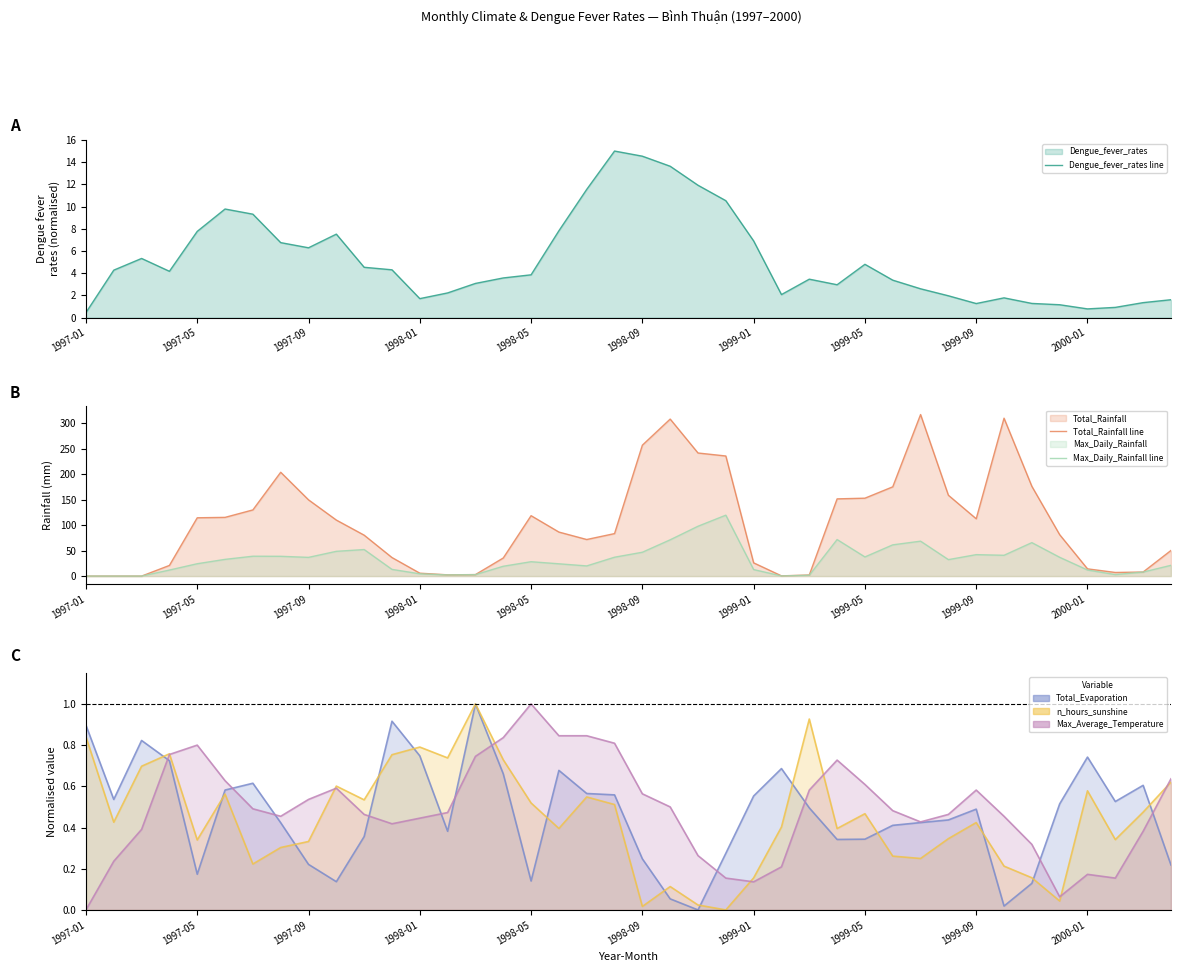

Rank the series at 27 from highest to lowest value.

Total_Rainfall line, Max_Daily_Rainfall line, Dengue_fever_rates line, Max_Average_Temperature line, n_hours_sunshine line, Total_Evaporation line